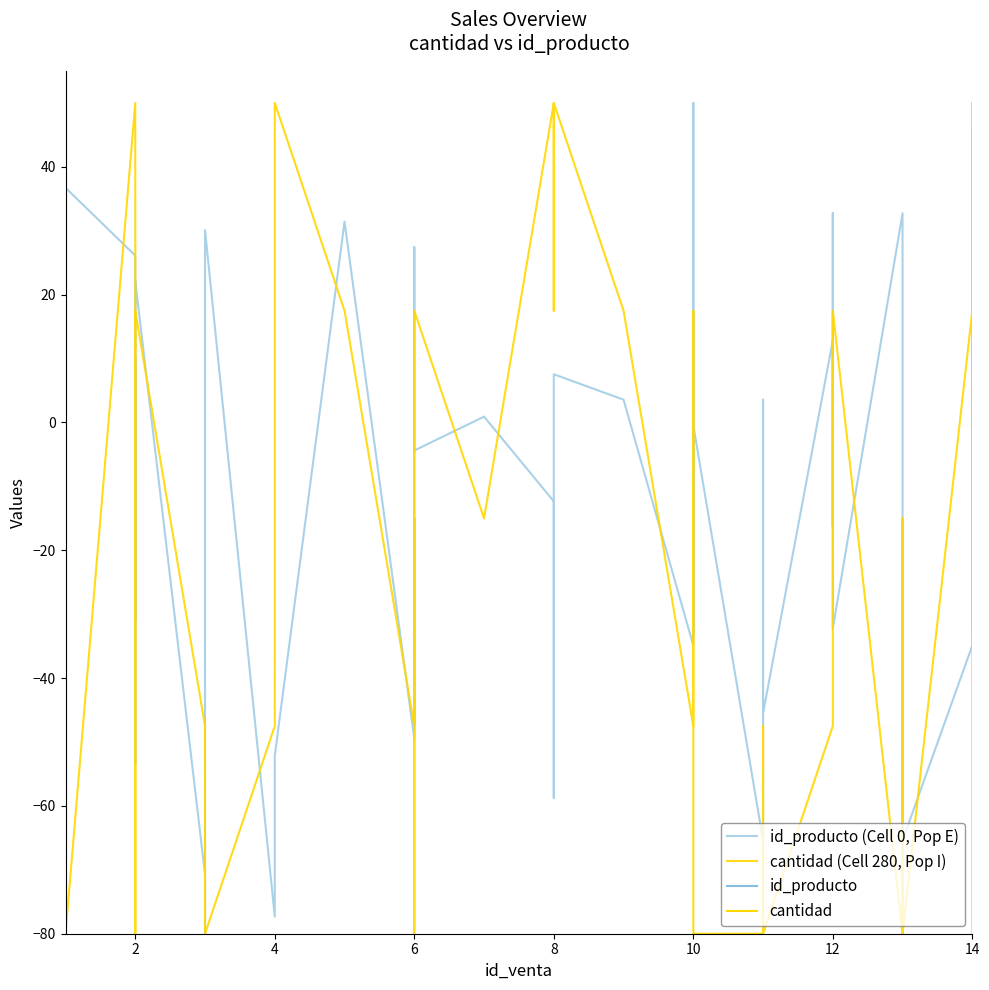

What is the minimum value shown in the chart?

-80.0